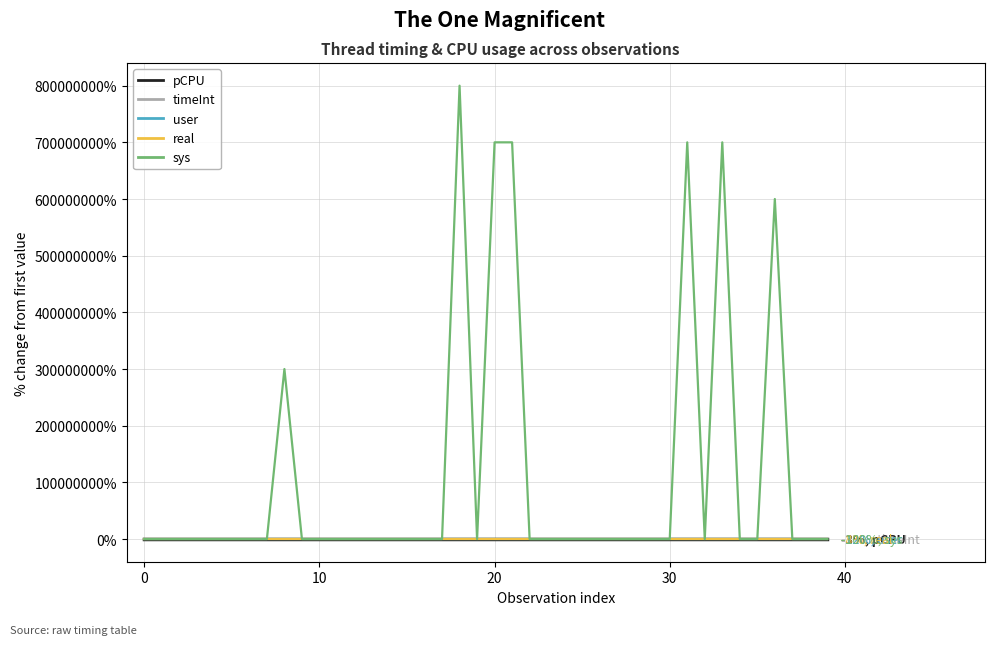

What is the maximum value shown in the chart?

799999900.0